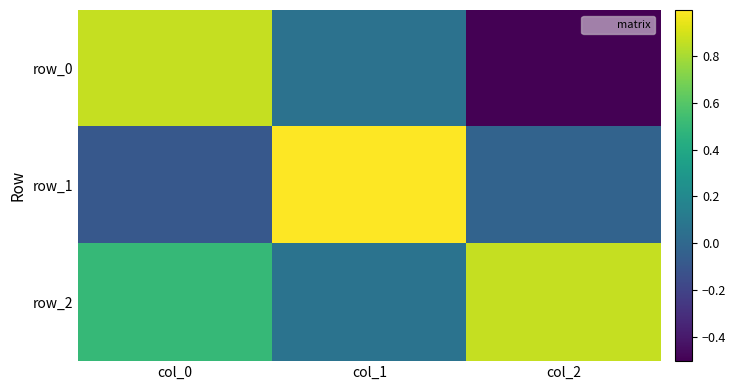

What is the difference between the maximum and minimum values in the row_0 series?

1.4